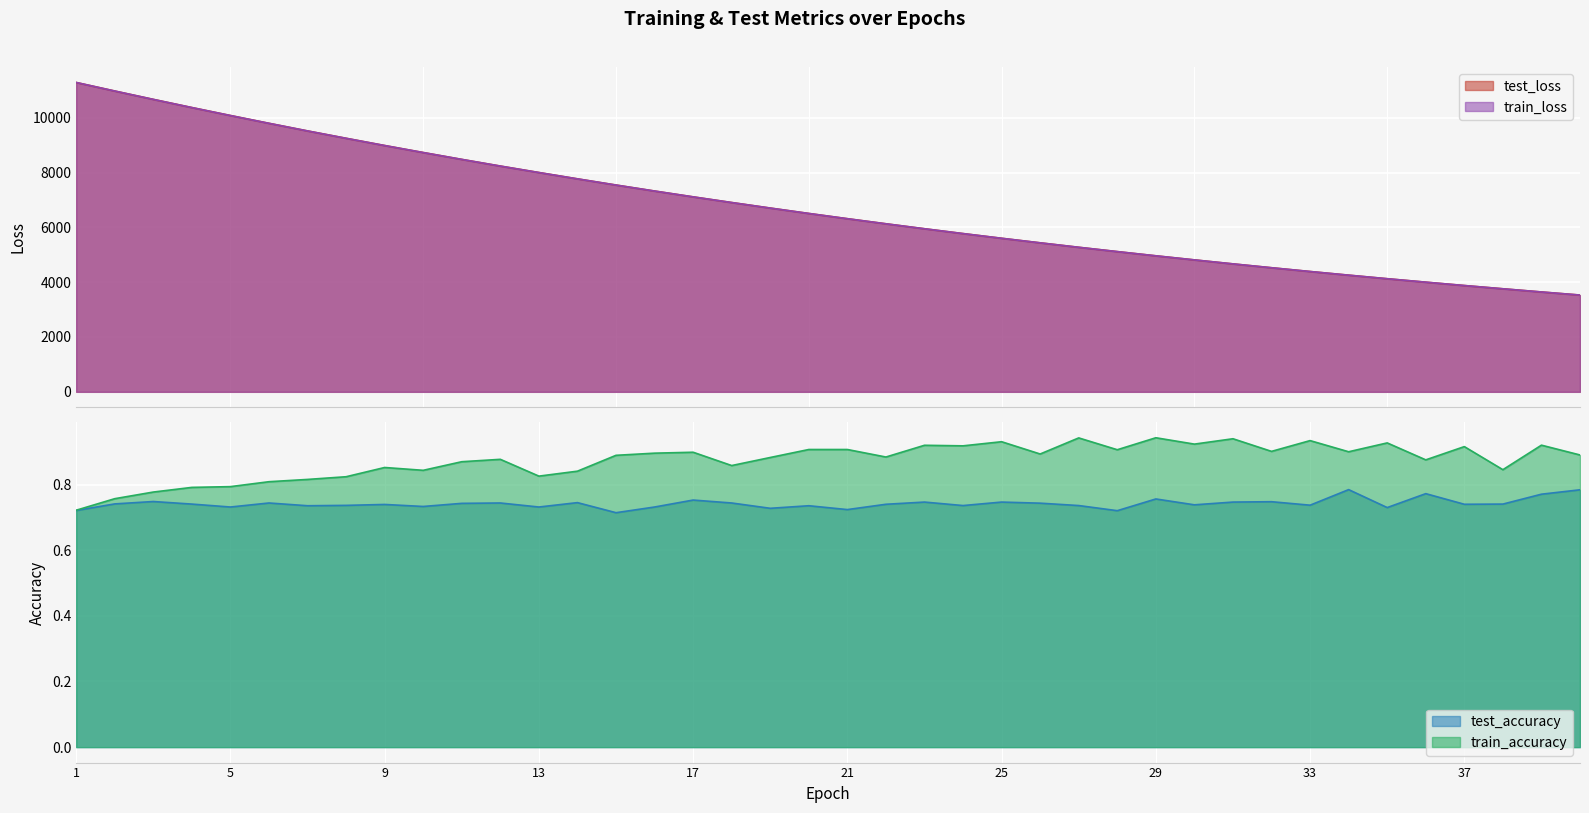

True or false: test_loss and test_accuracy cross at least once.

False